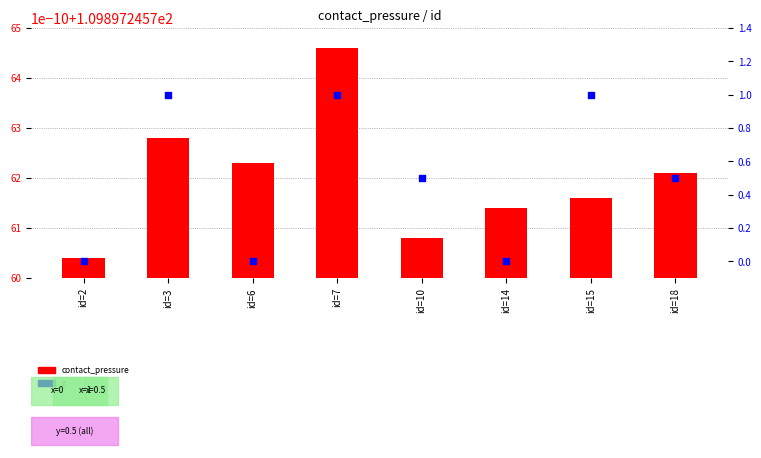

Which series reaches the maximum Y coordinate?

contact_pressure